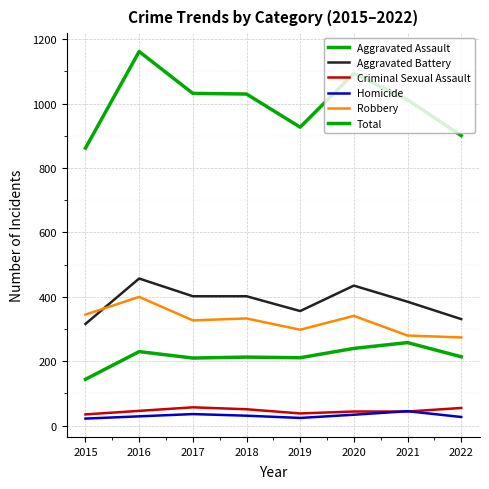

Does the chart have visible grid lines?

Yes